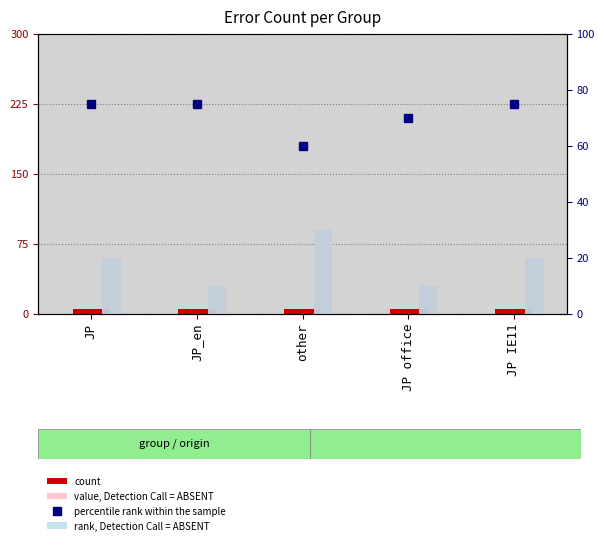

Are the bars horizontal?

No